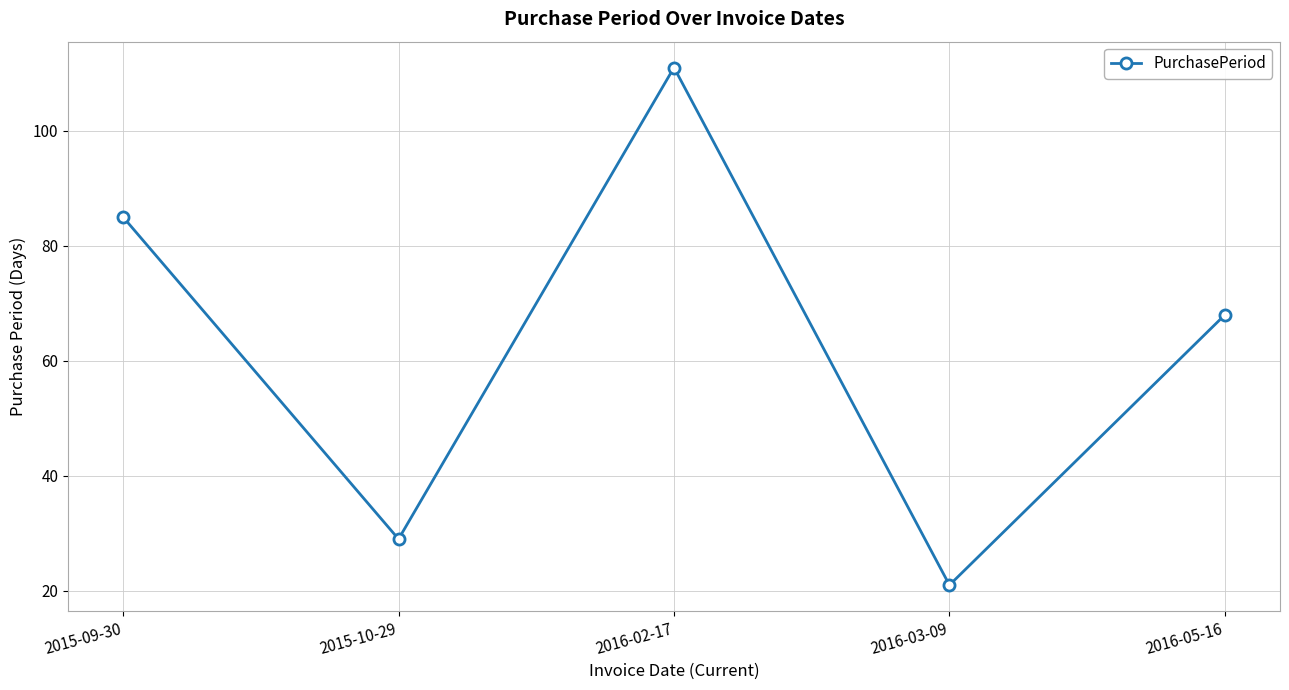

Which has a higher value, 2016-02-17 or 2016-05-16?

2016-02-17